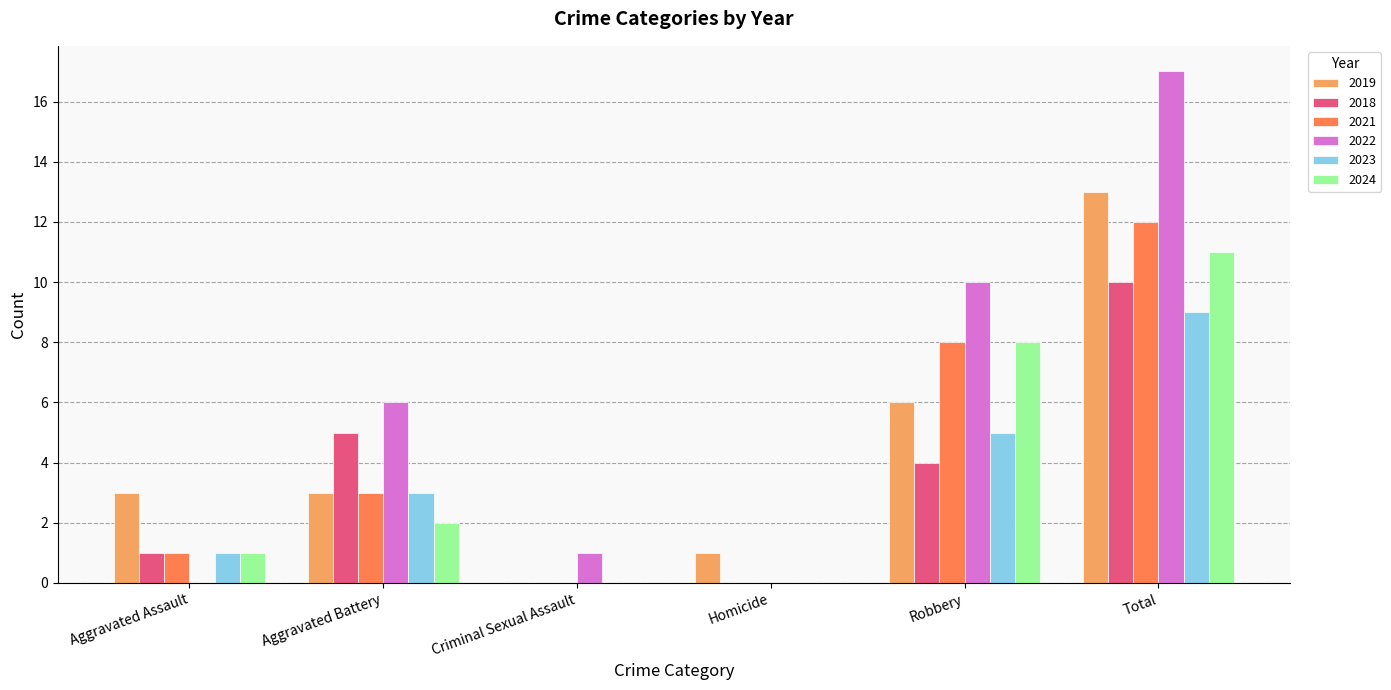

At which category is the sum across all series the highest?

Total